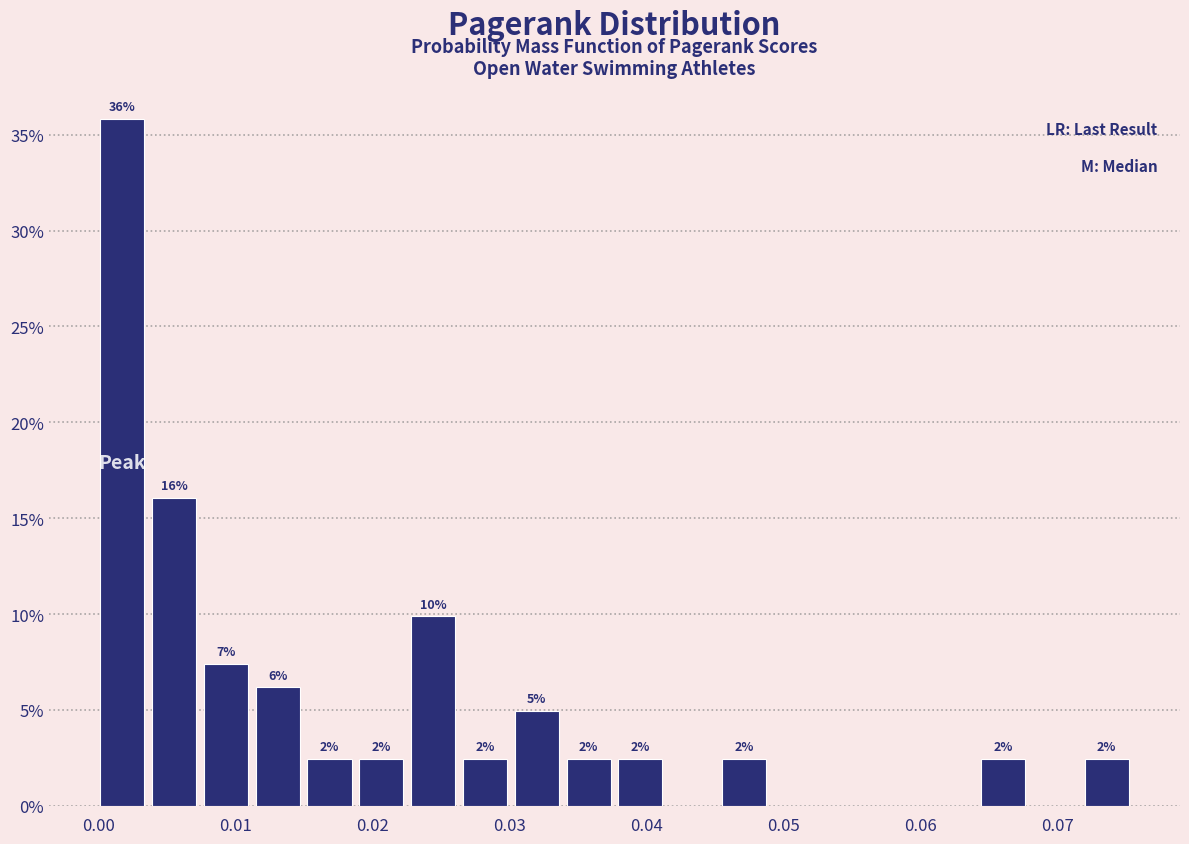

Around what value on the x-axis is the tallest bar? Give the approximate position of its centre, as read against the axis.

0.002